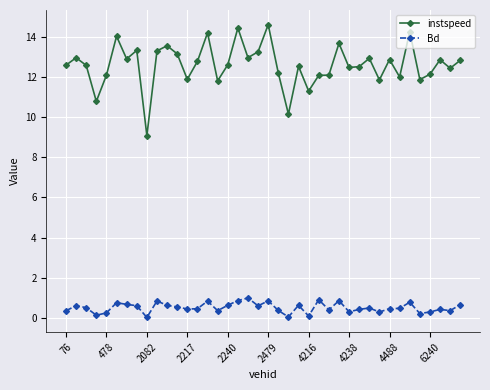

Which series has the widest spread of values?

instspeed